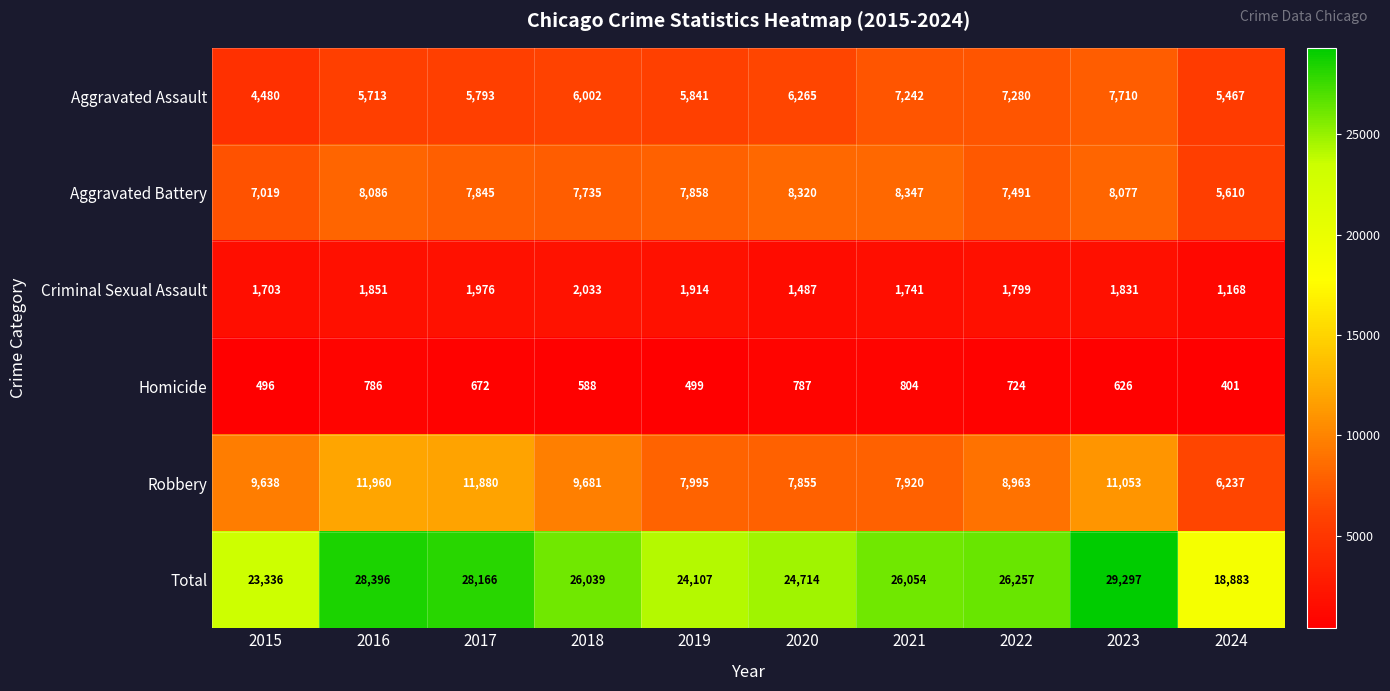

At which label does Criminal Sexual Assault first exceed 1831?

2016